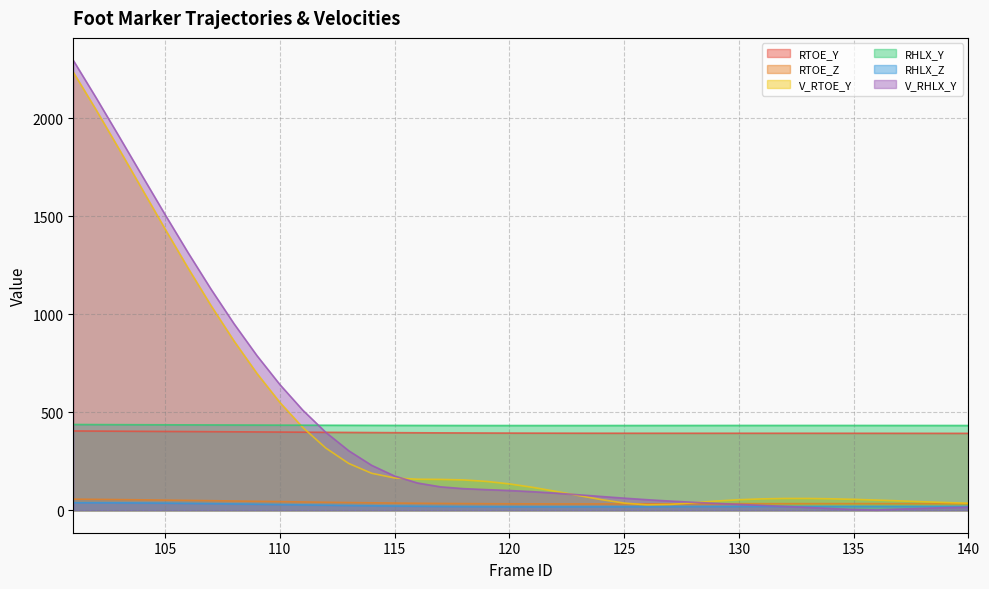

List the series in order of their peak value, lowest first.

RHLX_Z, RTOE_Z, RTOE_Y, RHLX_Y, V_RTOE_Y, V_RHLX_Y